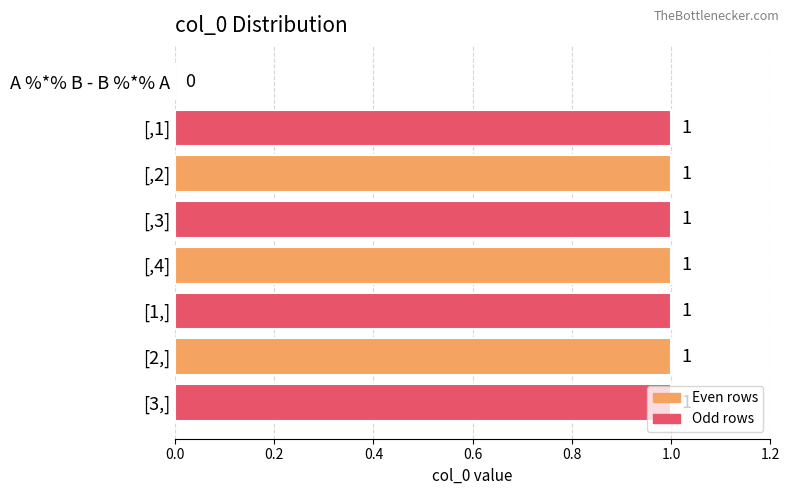

Is it true that the value at [3,] is 1?

True